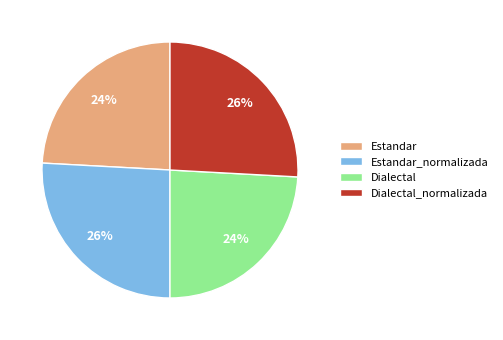

Is there any slice that represents more than half of the pie?

No